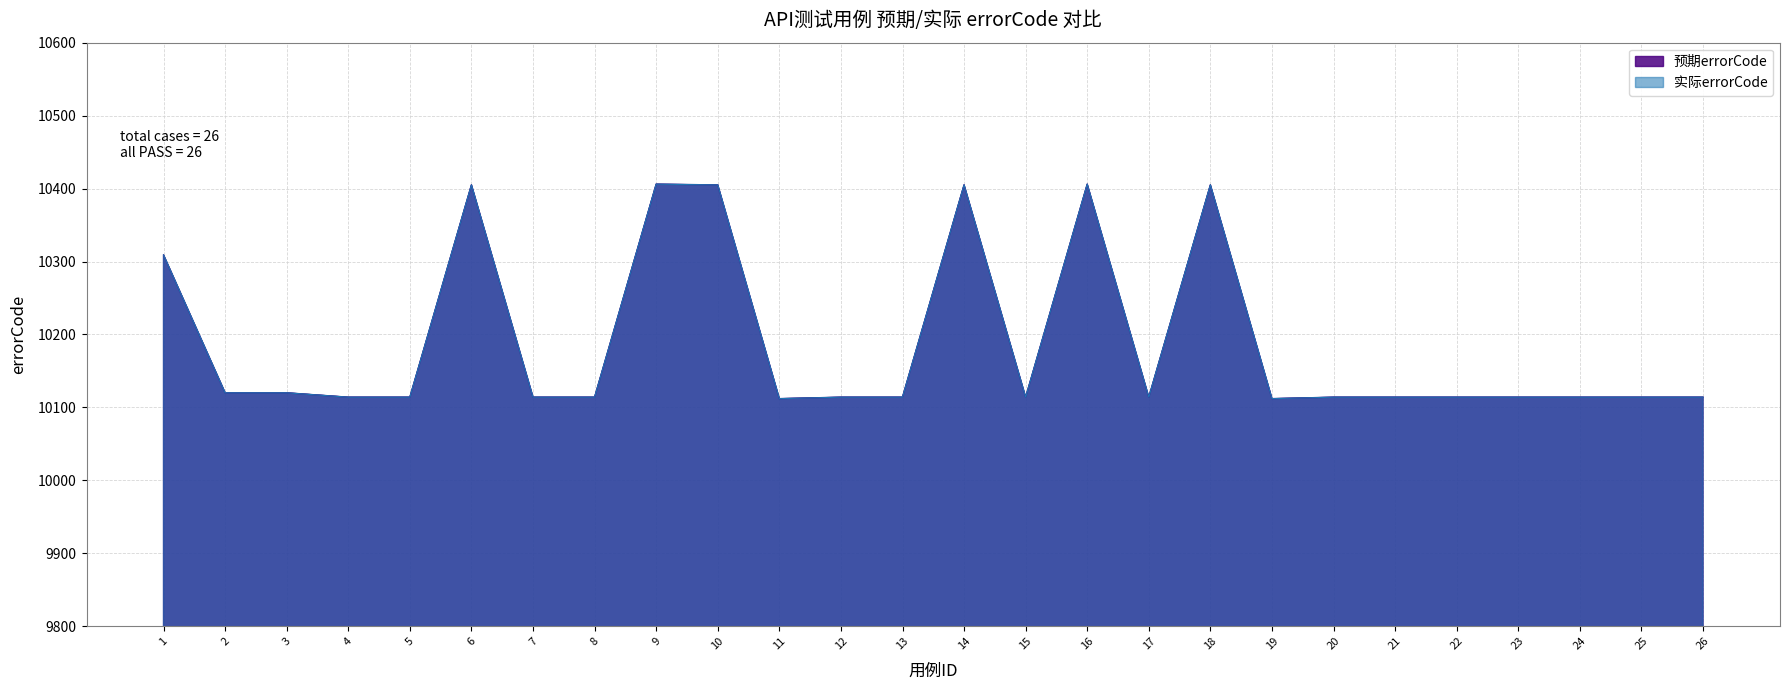

Reading right to left, list all the values displayed in this chart.

预期errorCode: 10114	10114	10114	10114	10114	10114	10114	10112	10405	10114	10406	10114	10405	10114	10114	10112	10405	10406	10114	10114	10405	10114	10114	10120	10120	10309
实际errorCode: 10114	10114	10114	10114	10114	10114	10114	10112	10405	10114	10406	10114	10405	10114	10114	10112	10405	10406	10114	10114	10405	10114	10114	10120	10120	10309